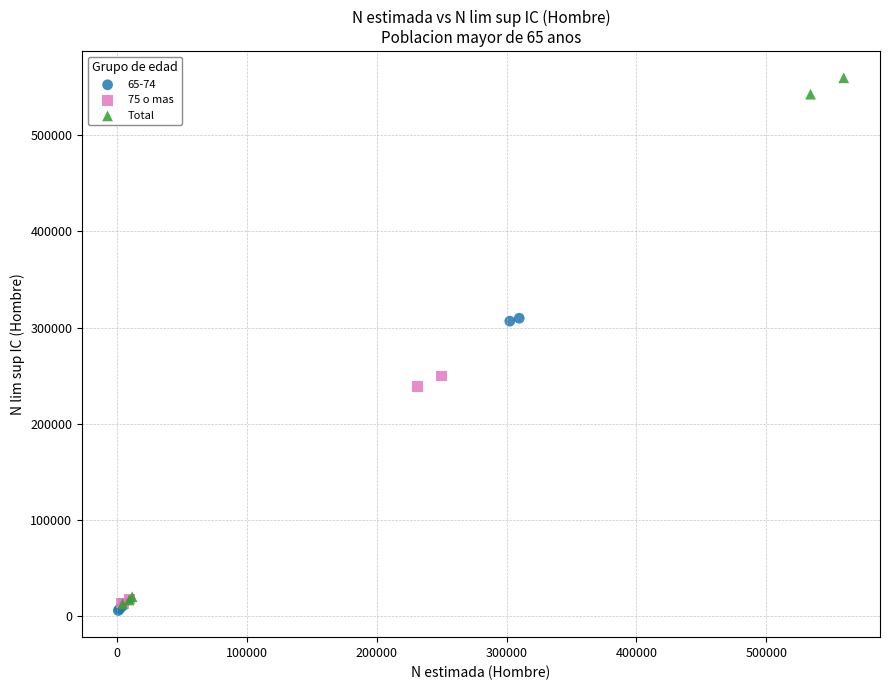

What are all the series names shown in the legend?

65-74, 75 o mas, Total